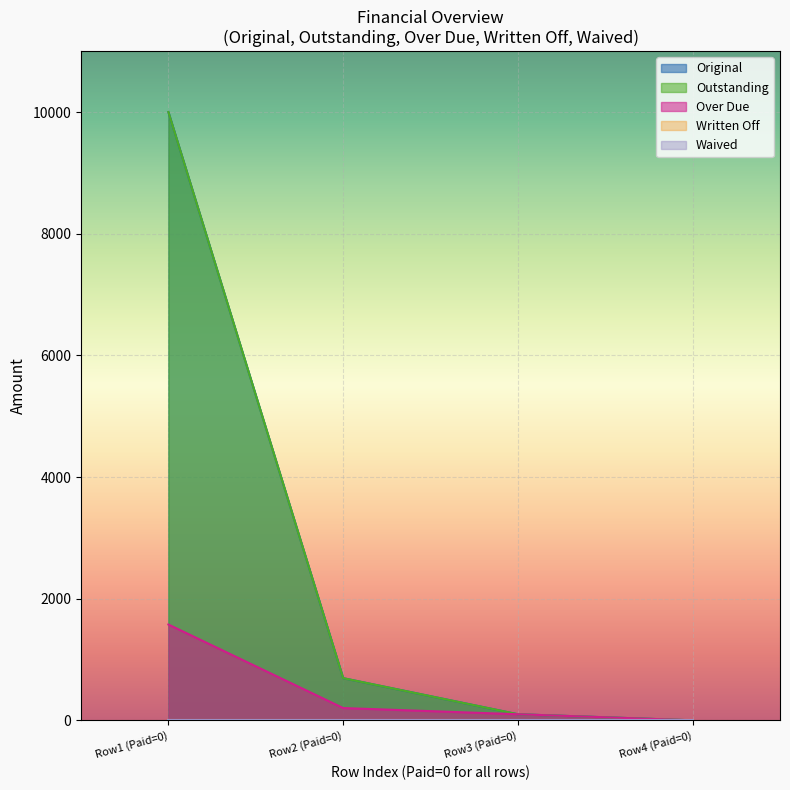

How many series are shown in this chart?

3